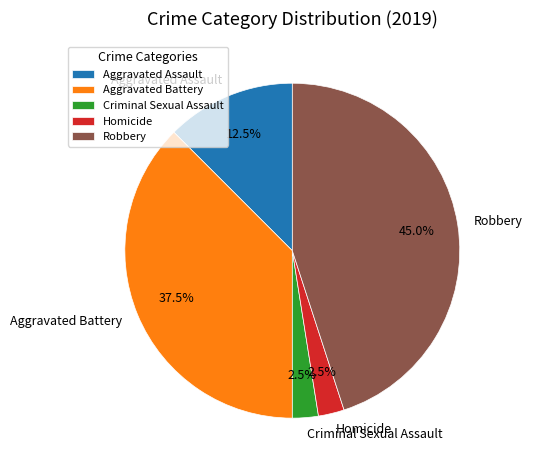

How many segments does this pie chart have?

5